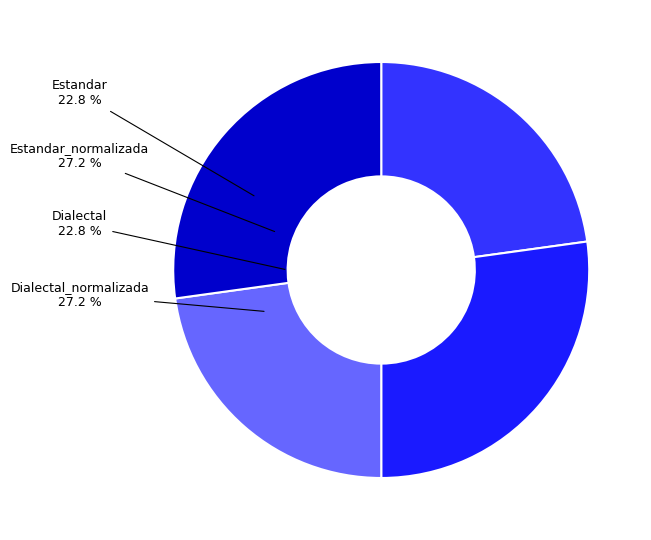

Combined, do Dialectal and Dialectal_normalizada account for over 50%?

No